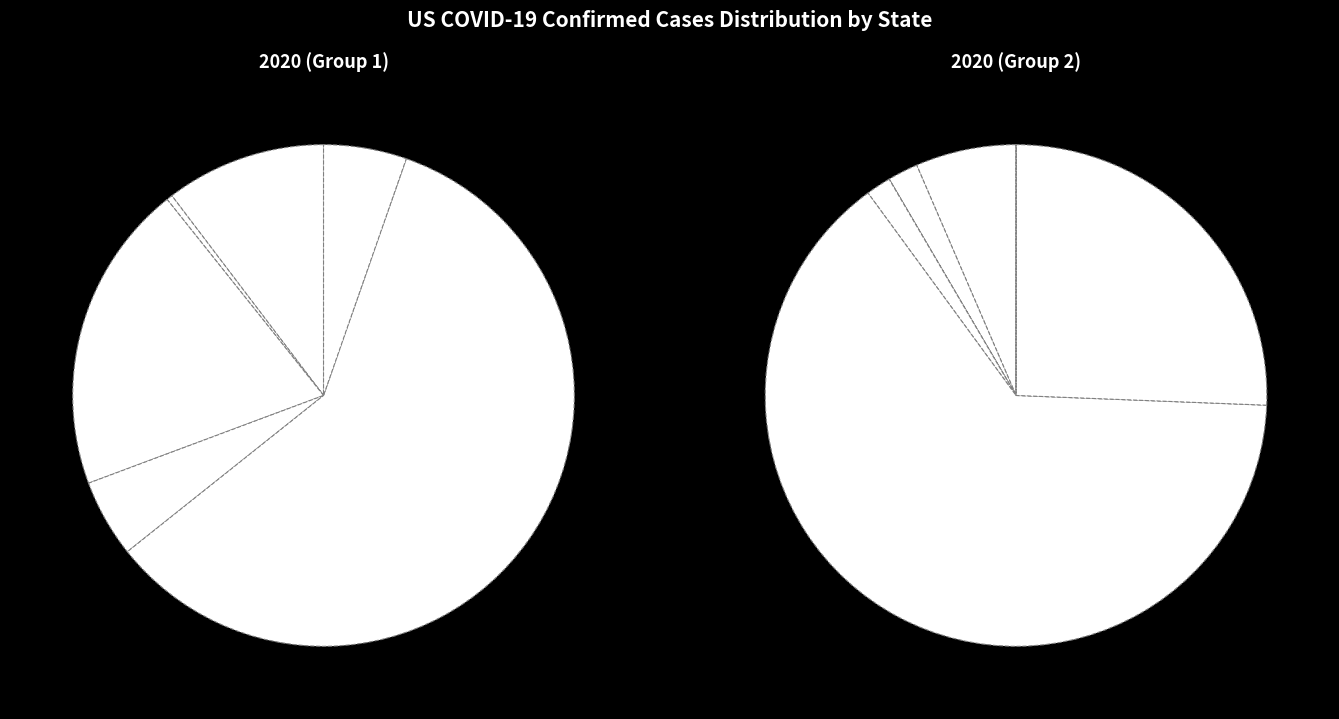

The Delaware slice represents 1% of the pie. True or false?

True